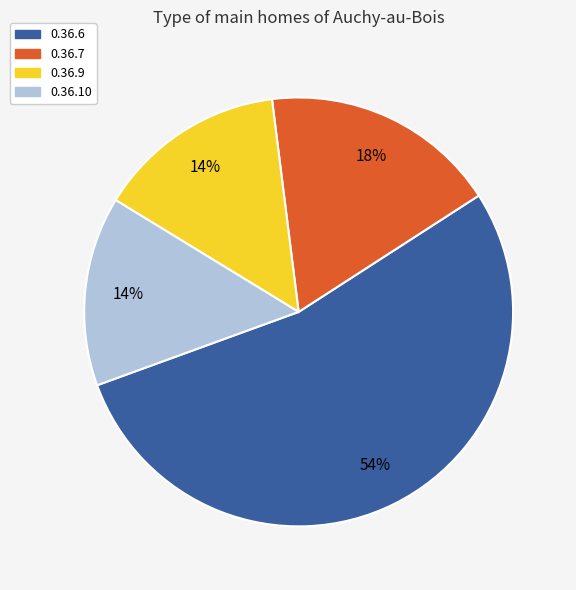

Is it true that 0.36.9 is 14% of the pie?

True